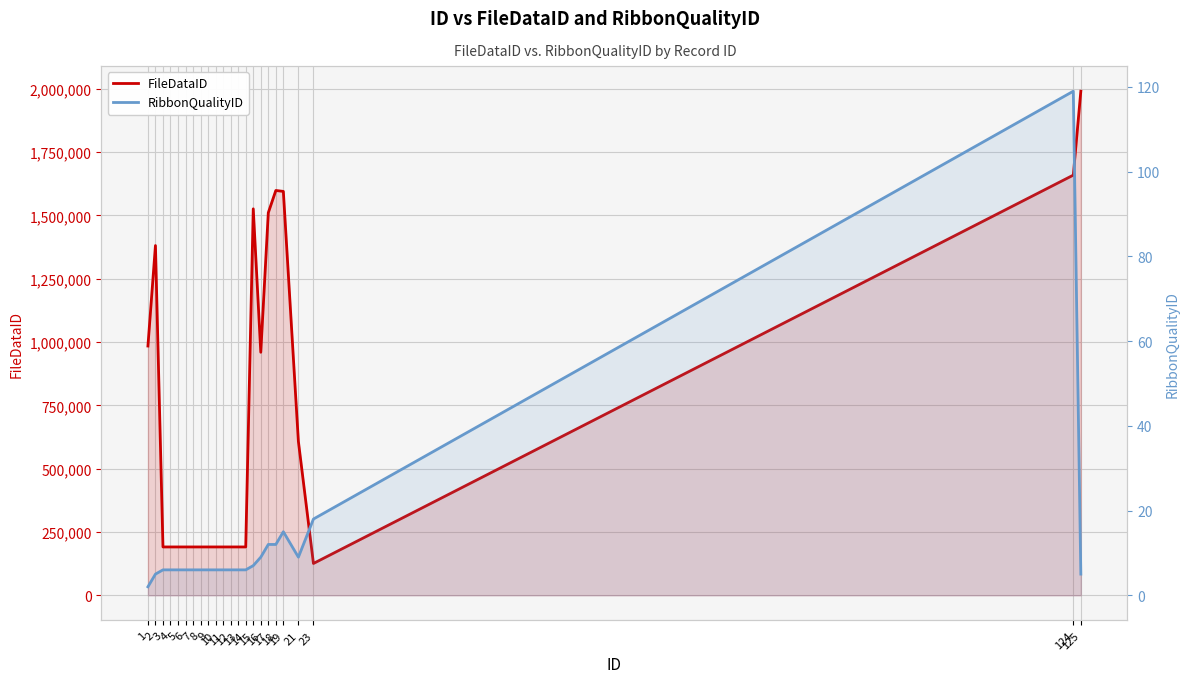

How many categories are shown in the chart?

23